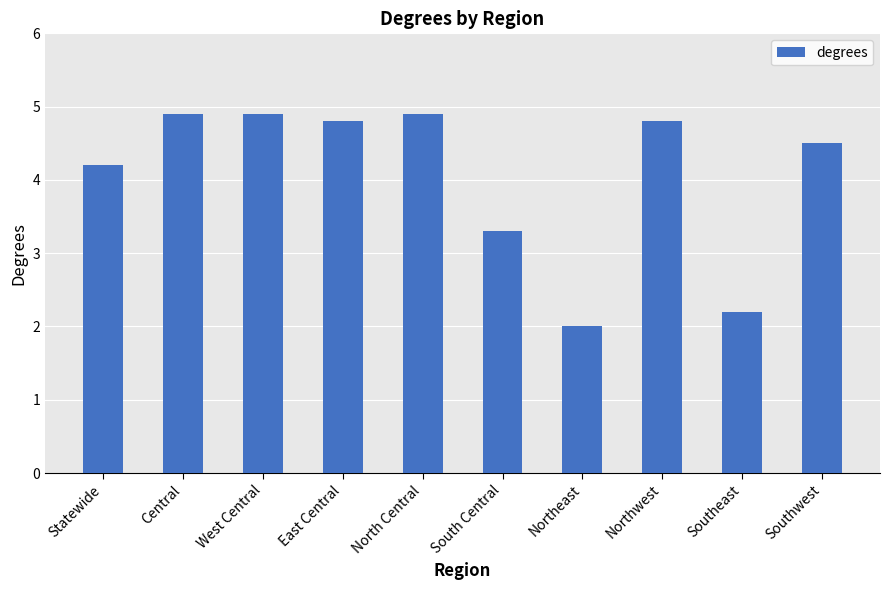

What is the sum of all values?

40.5